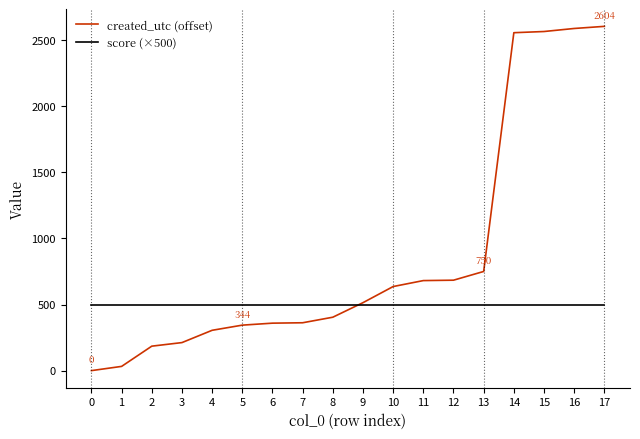

Is the value of score (×500) at 0 greater than the value of created_utc (offset) at 13?

No